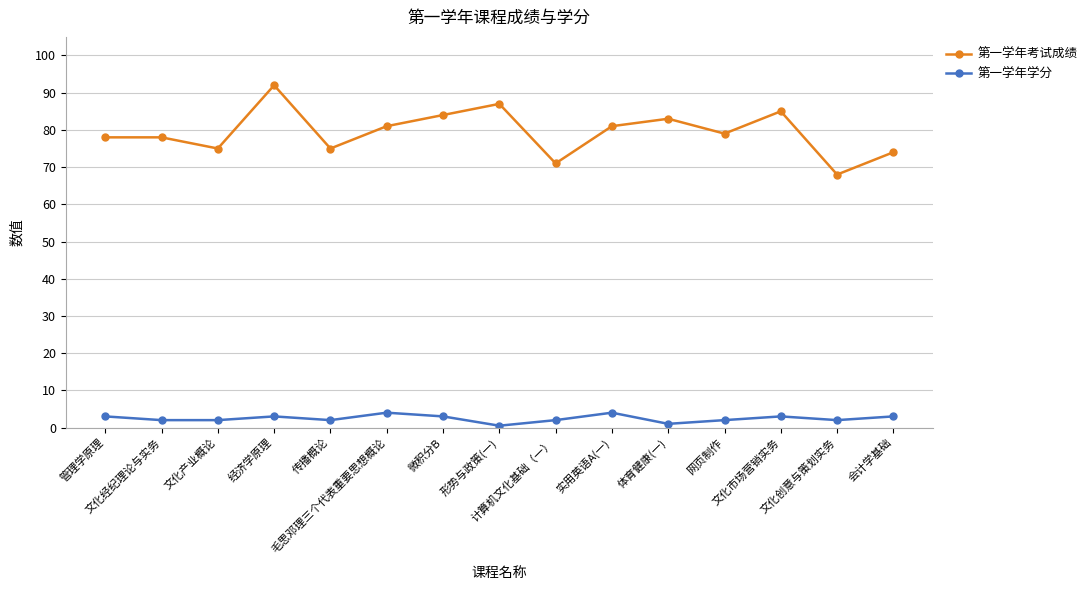

True or false: 第一学年考试成绩 has a value of 81.0 at 毛思邓理三个代表重要思想概论.

True